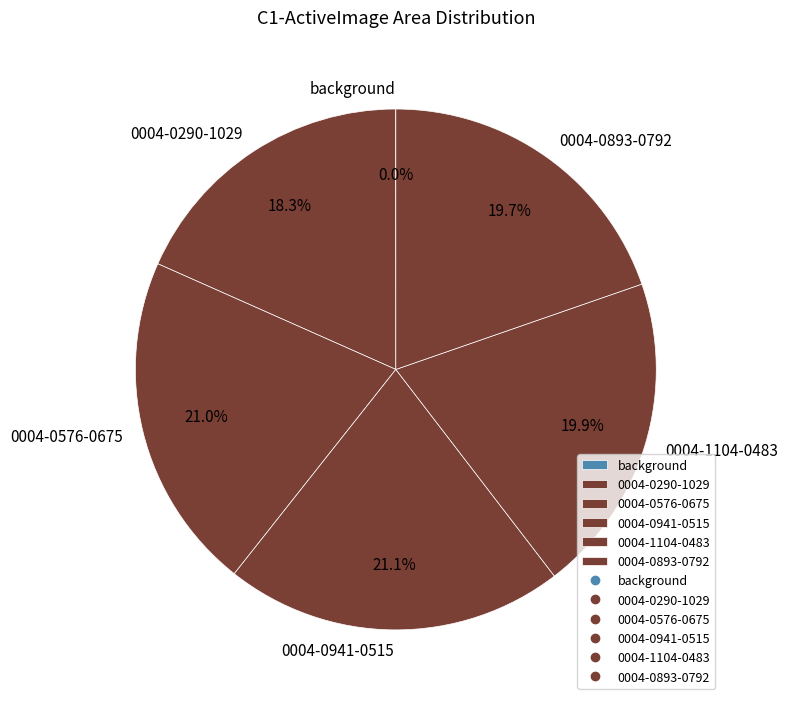

What is the ratio of the value at 0004-0290-1029 to the value at 0004-1104-0483?

0.9